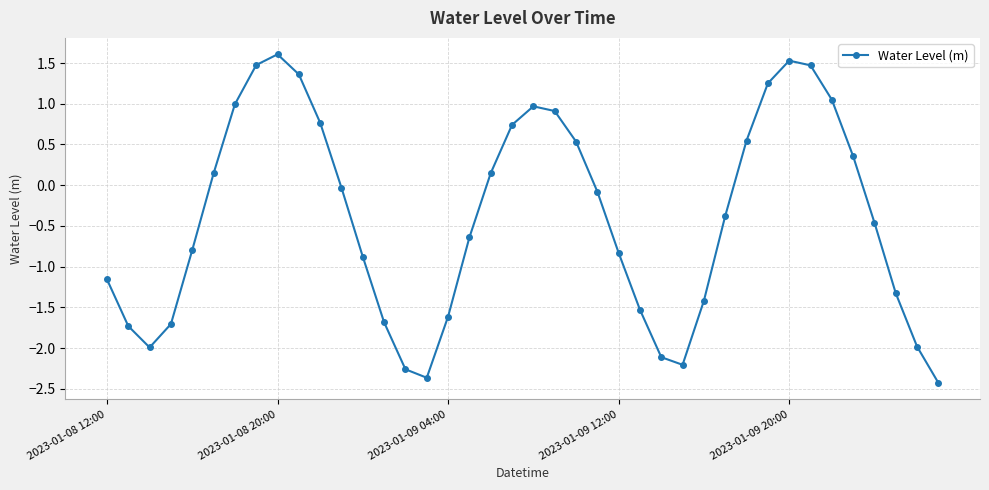

How many points are higher than both their immediate neighbors (excluding endpoints)?

3